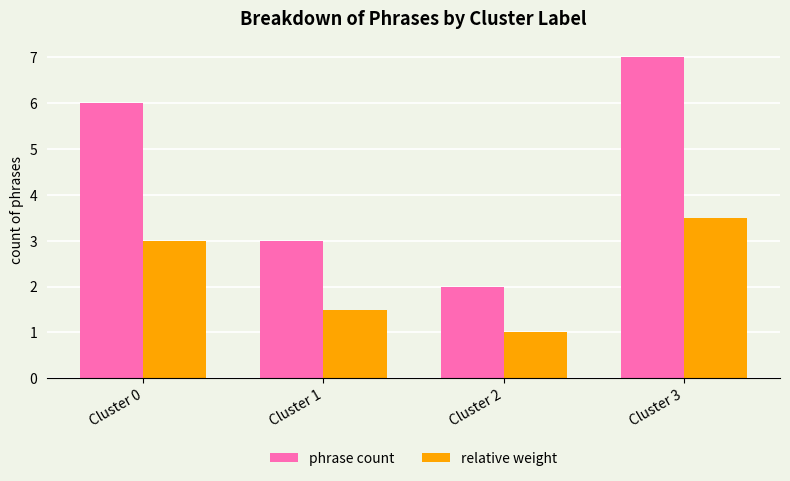

Rank the series by their average value, from lowest to highest.

relative weight, phrase count